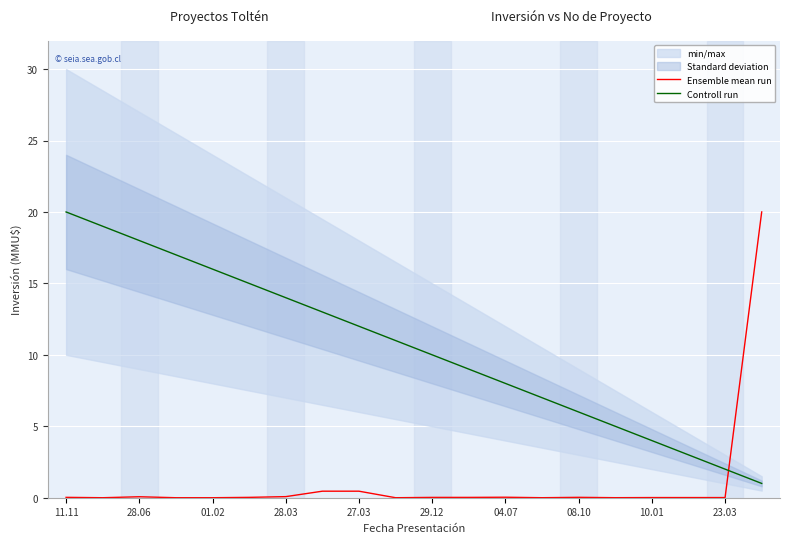

What value does the Controll run series have at 01.02?

16.0